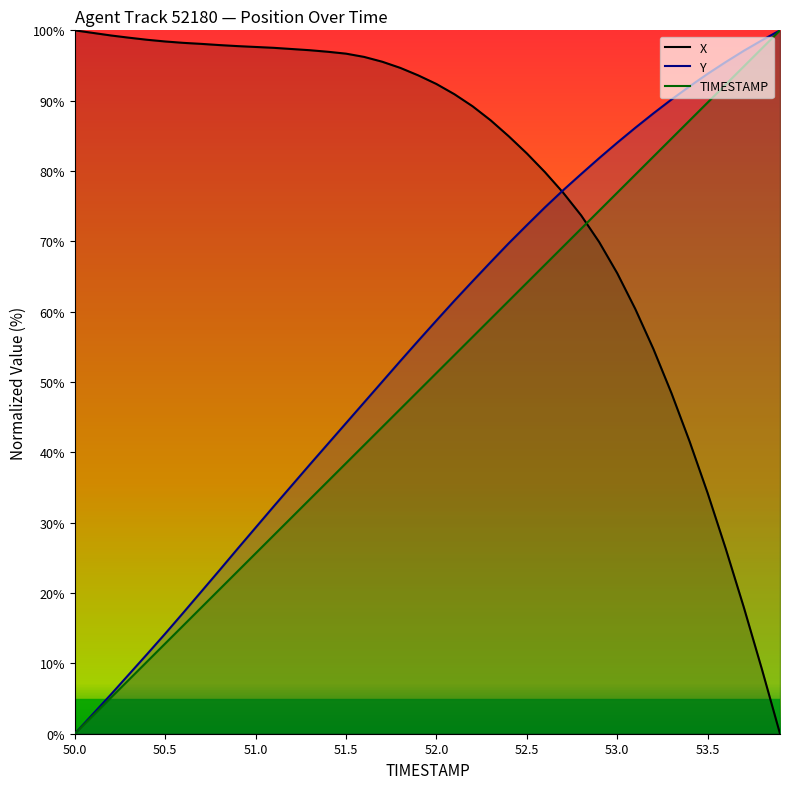

How many times do TIMESTAMP (line) and X (line) cross each other?

1